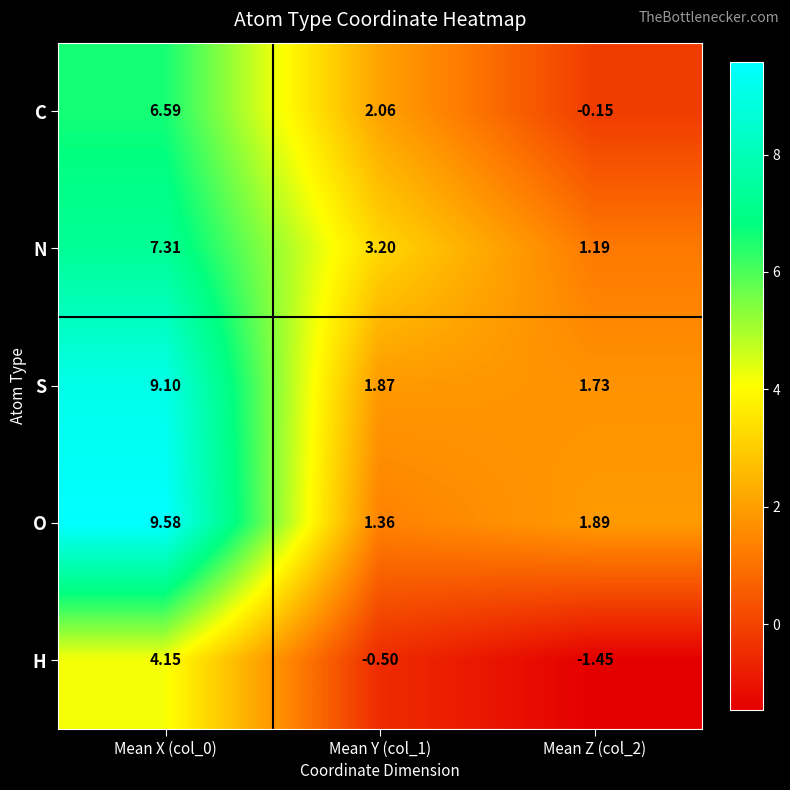

What is the greatest value displayed?

9.6